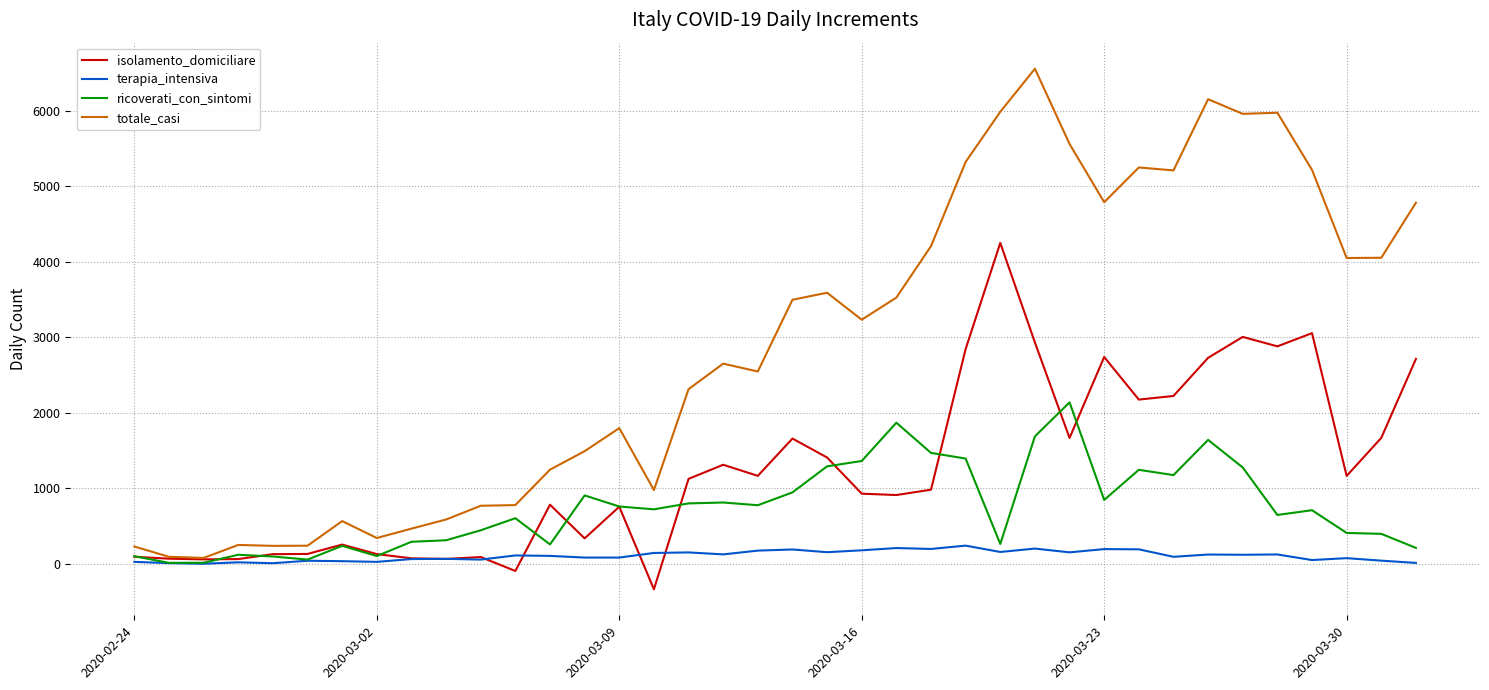

Rank the series by their average value, from lowest to highest.

terapia_intensiva, ricoverati_con_sintomi, isolamento_domiciliare, totale_casi